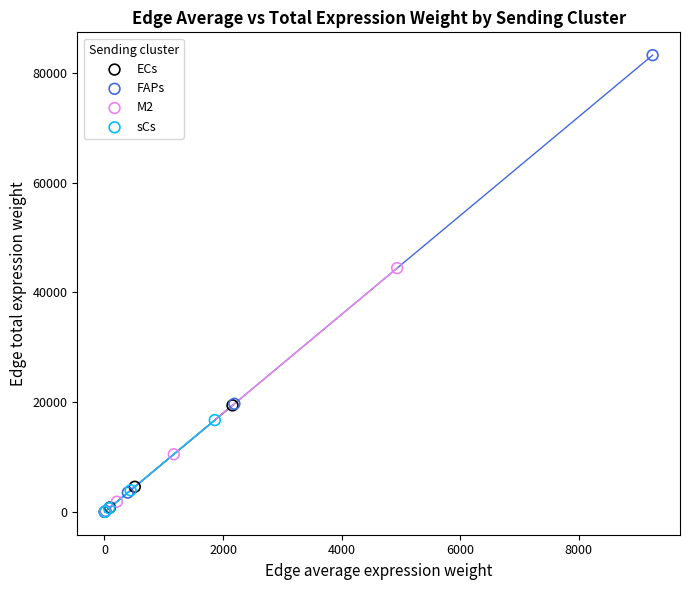

Which series has the largest Y range (max minus min)?

FAPs